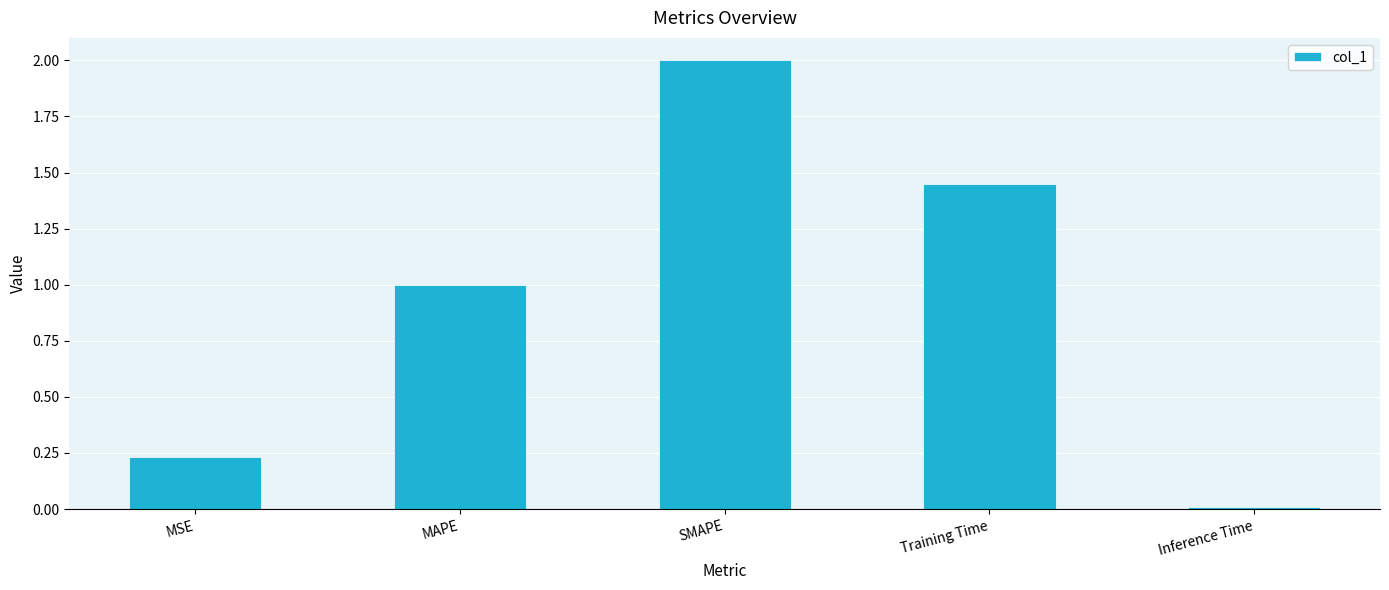

What is the sum of the values at SMAPE and MAPE?

3.0